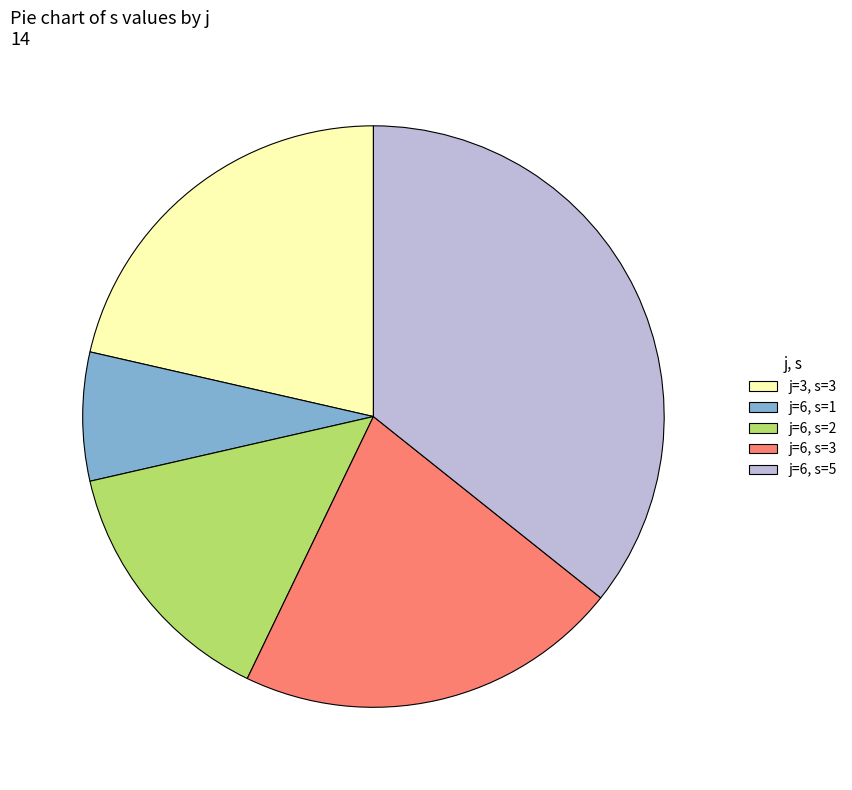

Is there a majority slice in this chart?

No